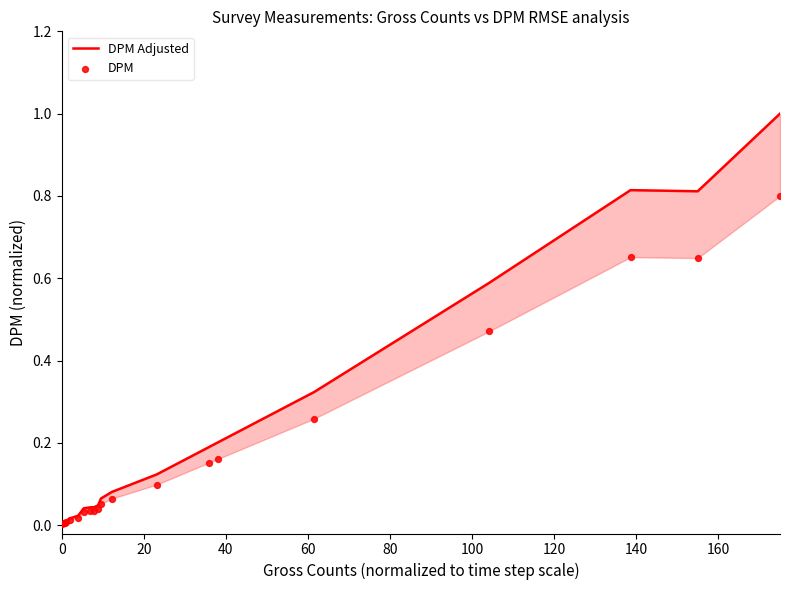

Which series reaches the maximum Y coordinate?

DPM Adjusted